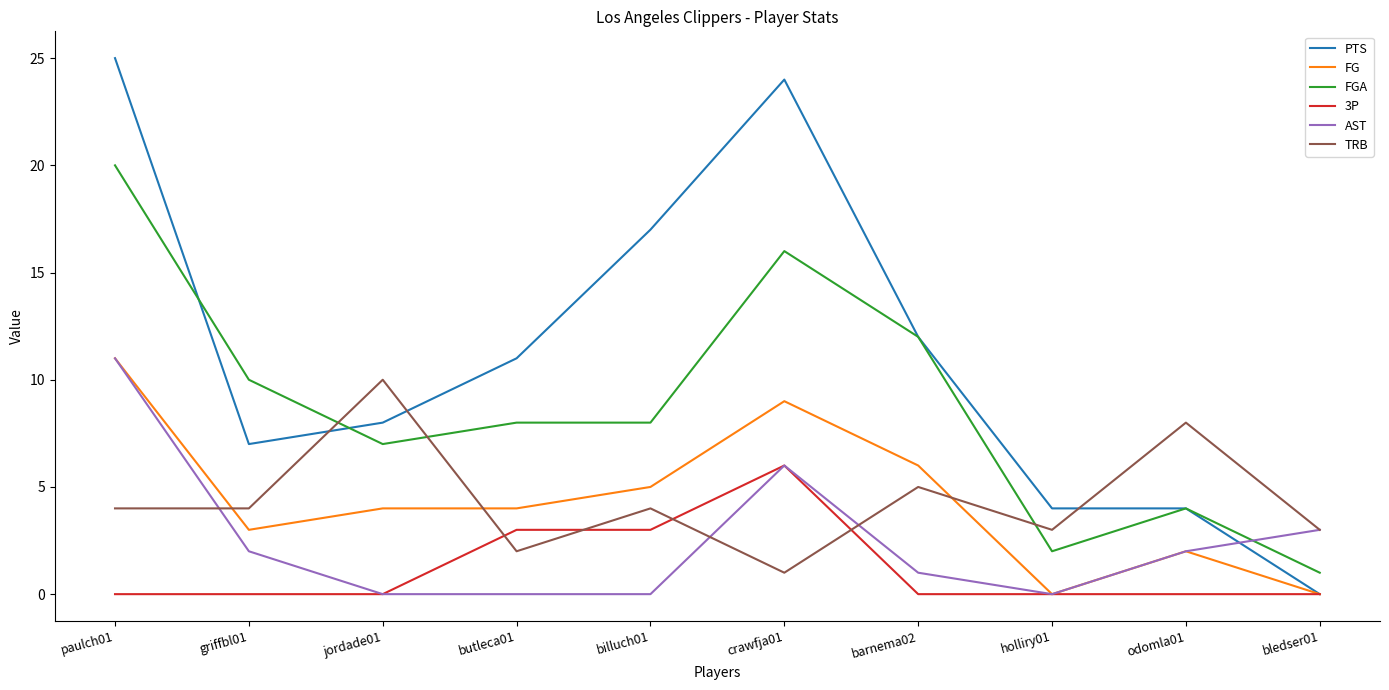

What is the total value across all series at bledser01?

7